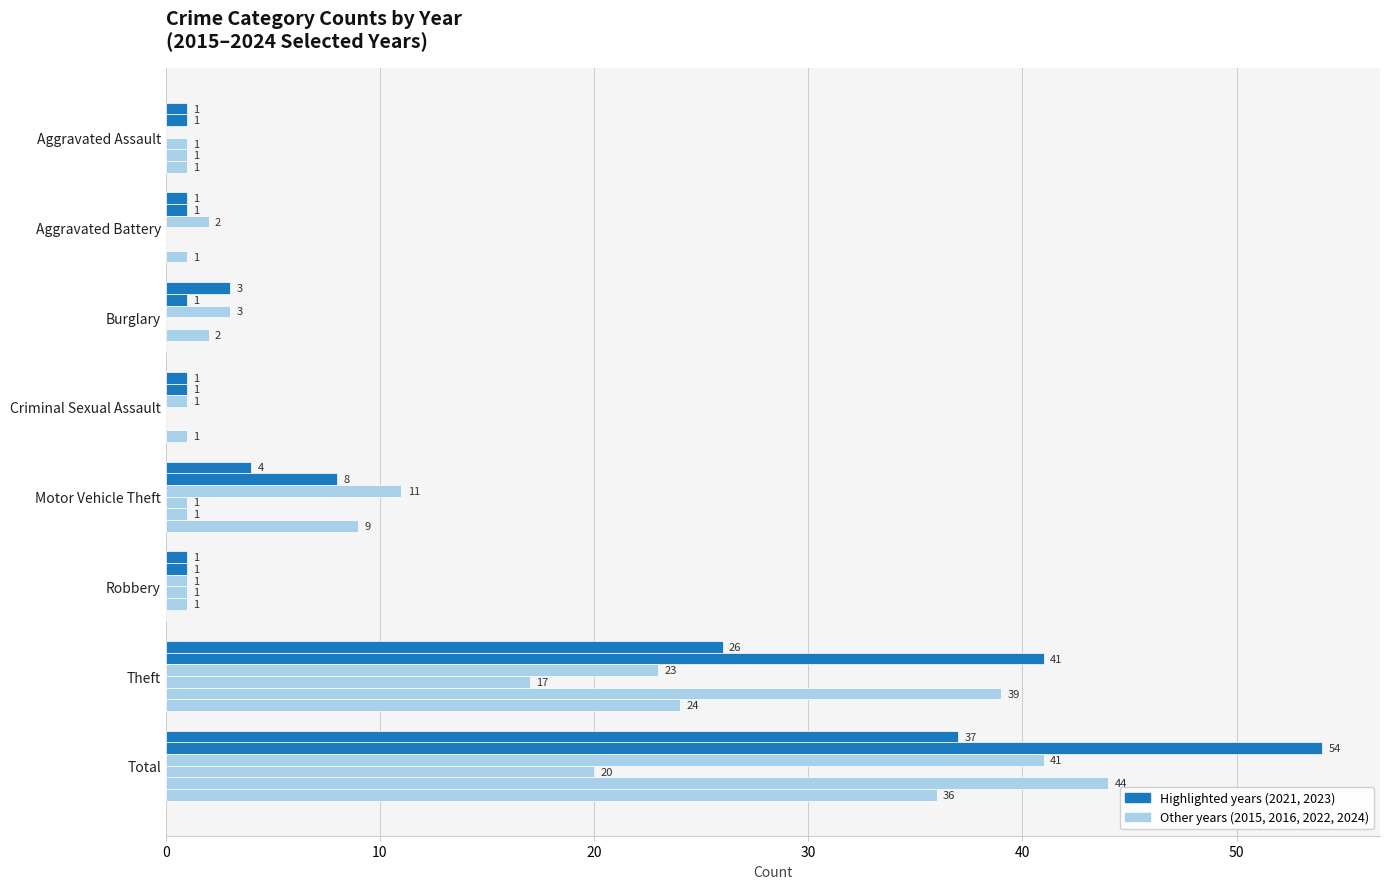

Reading left to right, transcribe all the data shown in this chart.

2021: Aggravated Assault=1	Aggravated Battery=1	Burglary=3	Criminal Sexual Assault=1	Motor Vehicle Theft=4	Robbery=1	Theft=26	Total=37
2023: Aggravated Assault=1	Aggravated Battery=1	Burglary=1	Criminal Sexual Assault=1	Motor Vehicle Theft=8	Robbery=1	Theft=41	Total=54
2022: Aggravated Assault=0	Aggravated Battery=2	Burglary=3	Criminal Sexual Assault=1	Motor Vehicle Theft=11	Robbery=1	Theft=23	Total=41
2016: Aggravated Assault=1	Aggravated Battery=0	Burglary=0	Criminal Sexual Assault=0	Motor Vehicle Theft=1	Robbery=1	Theft=17	Total=20
2015: Aggravated Assault=1	Aggravated Battery=0	Burglary=2	Criminal Sexual Assault=0	Motor Vehicle Theft=1	Robbery=1	Theft=39	Total=44
2024: Aggravated Assault=1	Aggravated Battery=1	Burglary=0	Criminal Sexual Assault=1	Motor Vehicle Theft=9	Robbery=0	Theft=24	Total=36